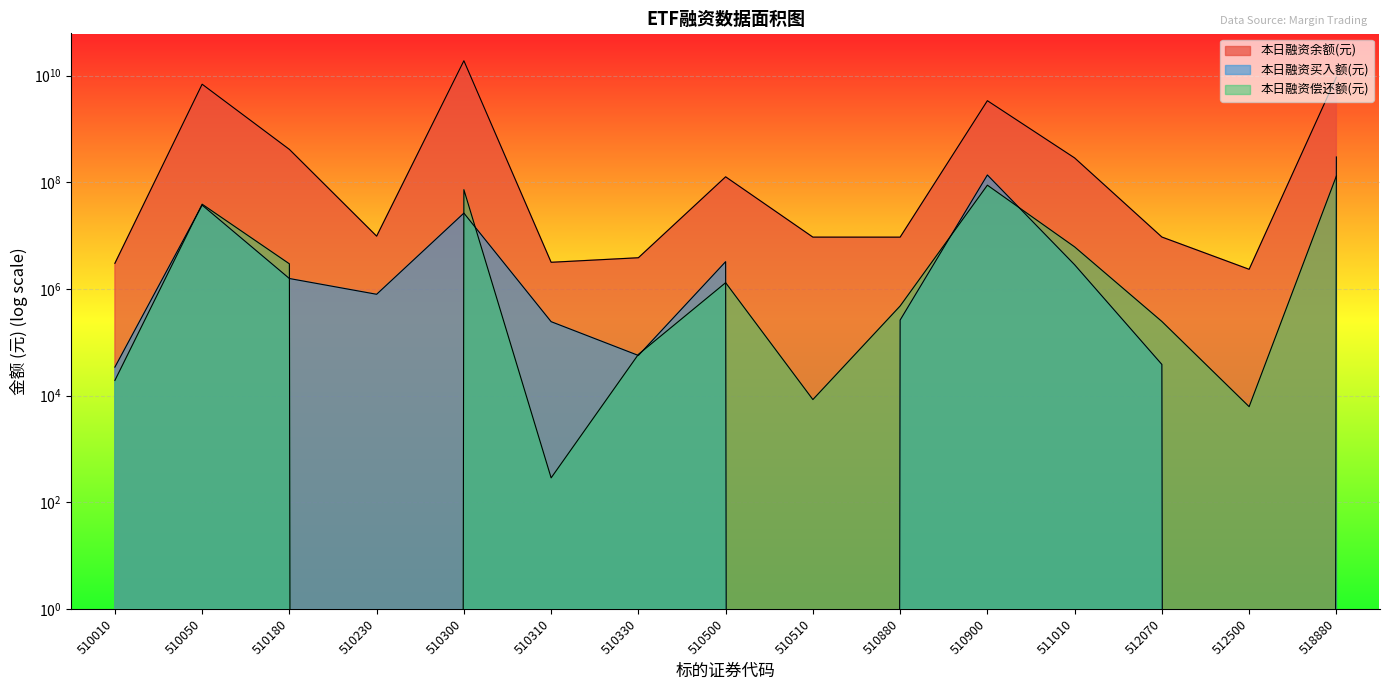

True or false: 本日融资偿还额(元) has a value of 0 at 510230.

True